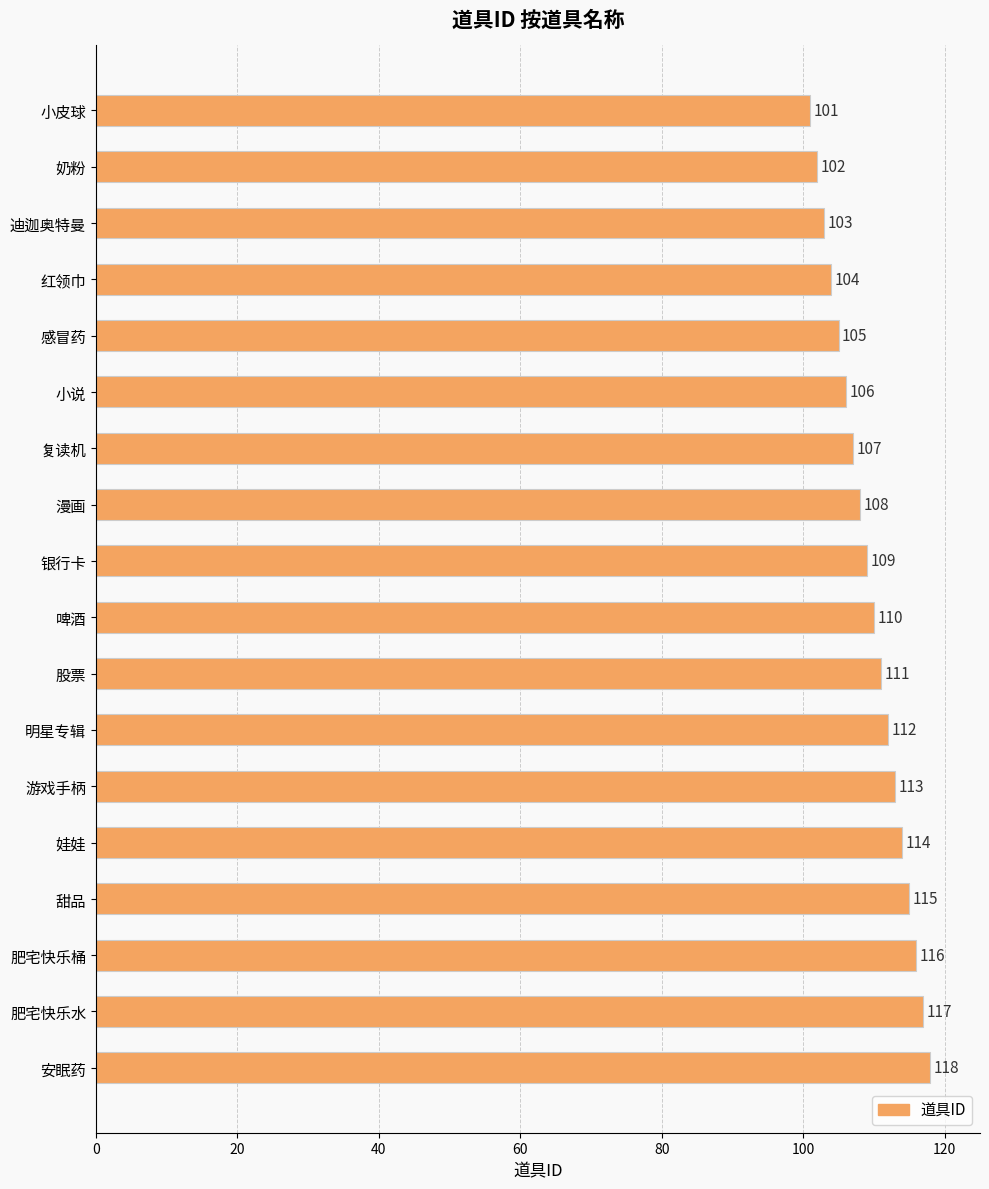

What is the smallest value displayed?

101